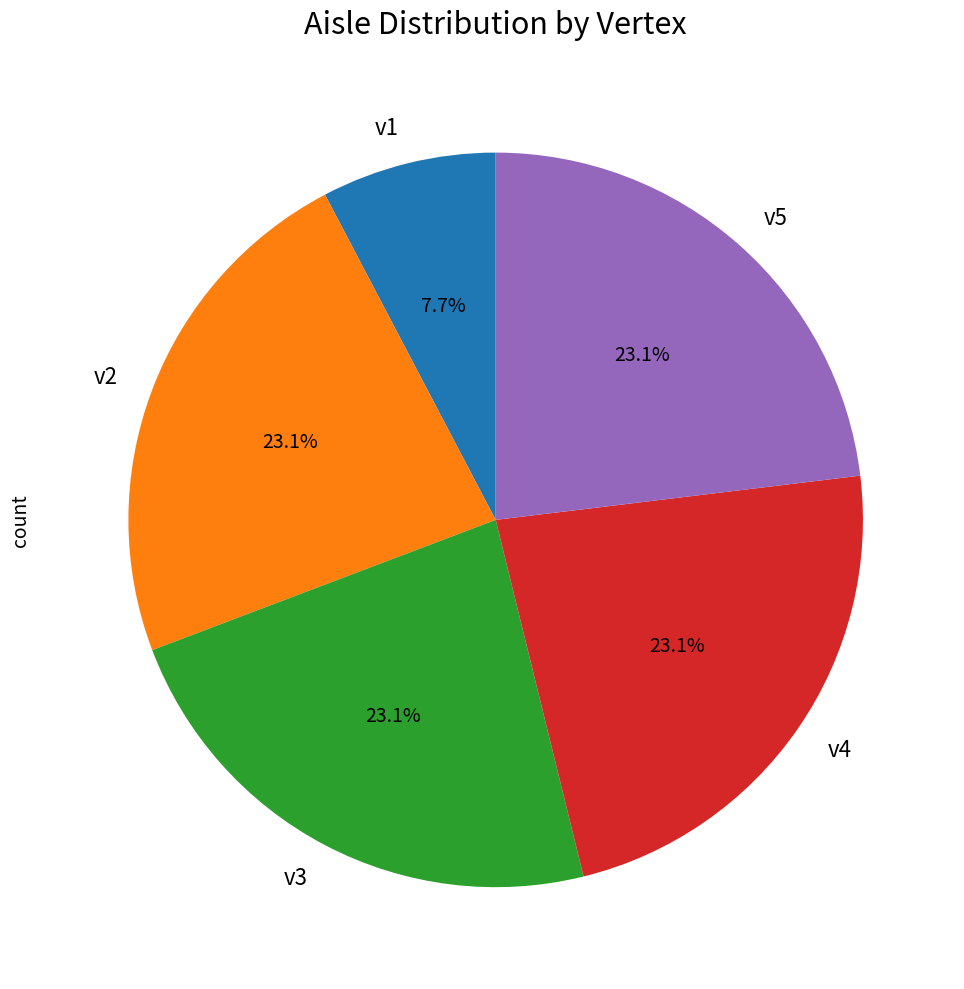

Which category has the smallest portion of the pie?

v1